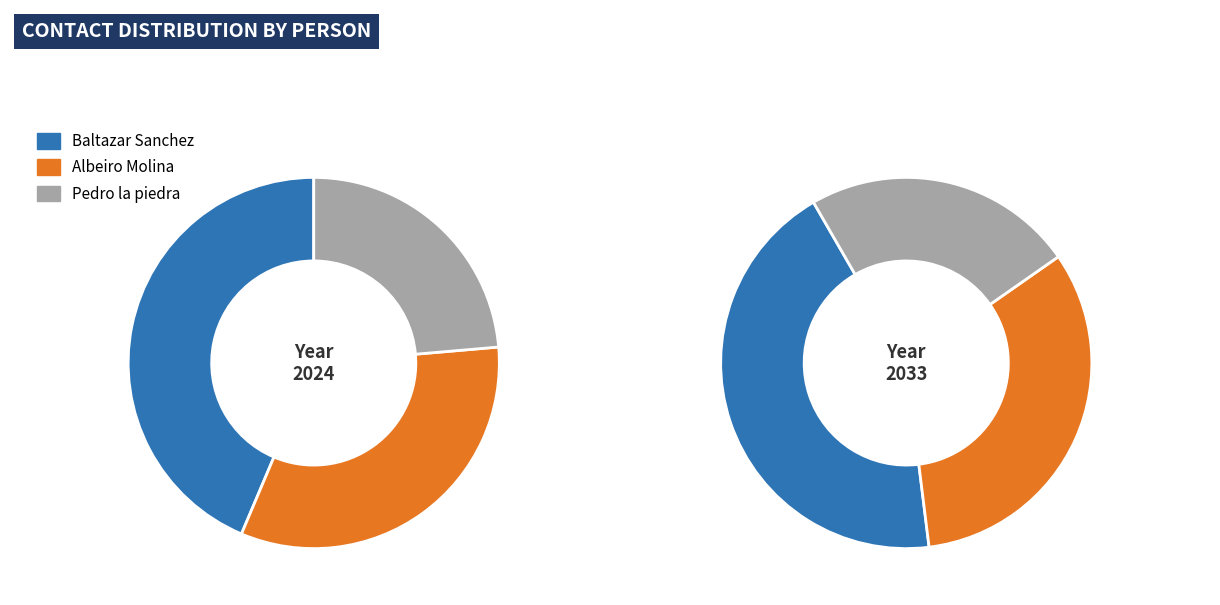

True or false: Baltazar Sanchez accounts for 44% of the total.

True